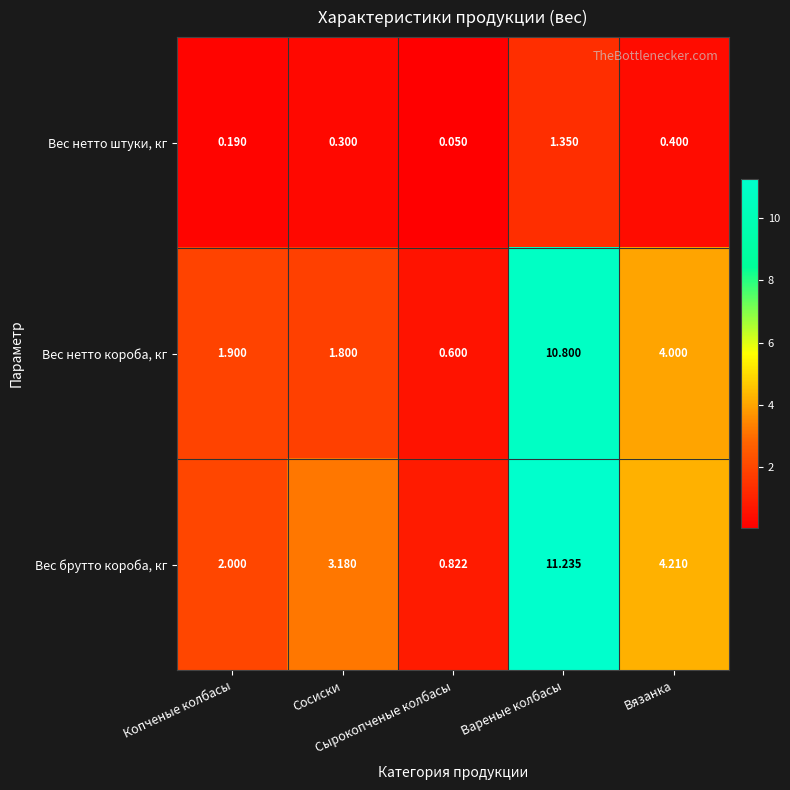

Which series has the largest range (max minus min)?

Вес брутто короба, кг